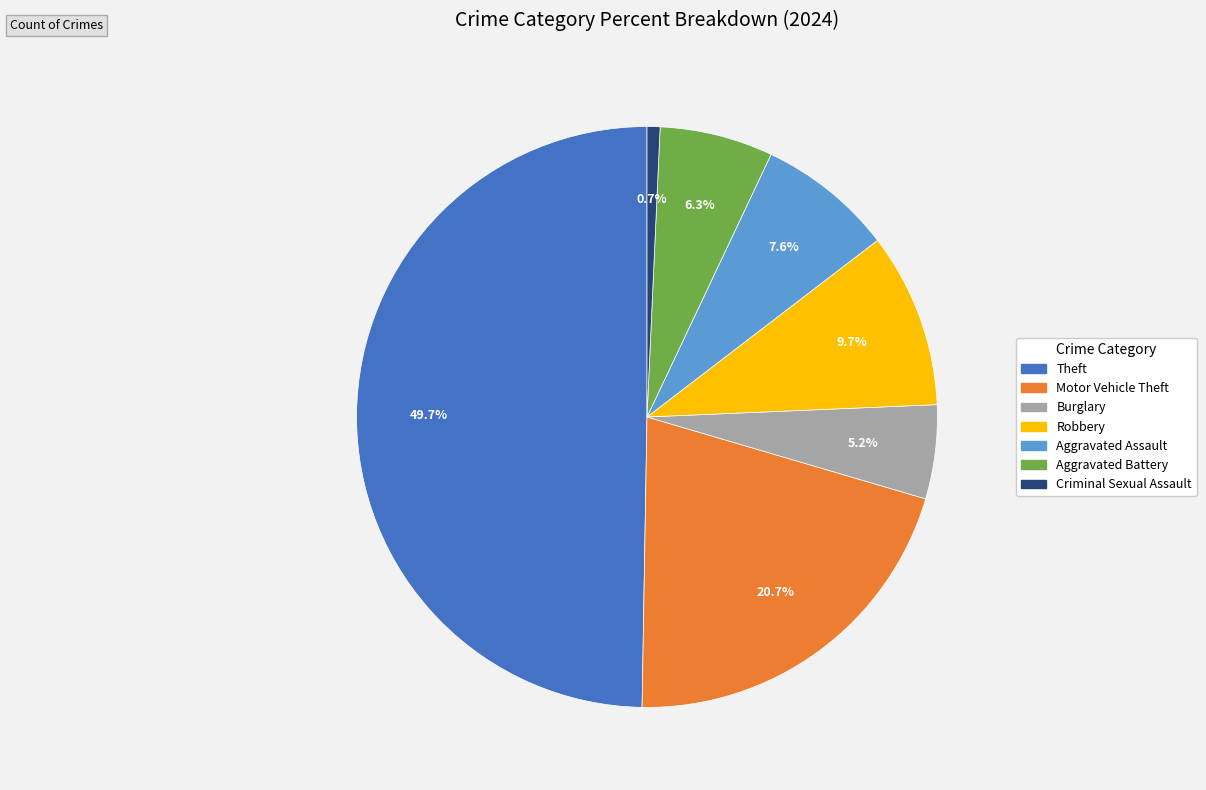

How many segments does this pie chart have?

7